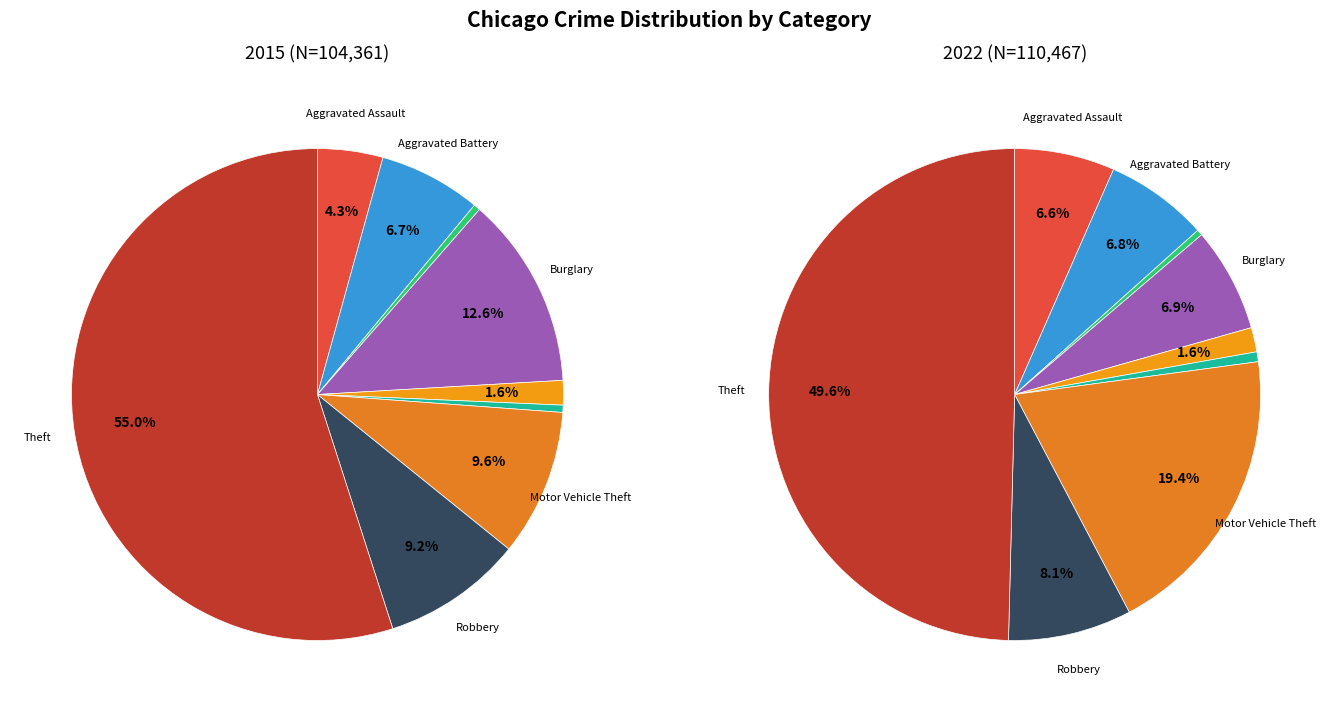

Which slice is the largest?

Theft